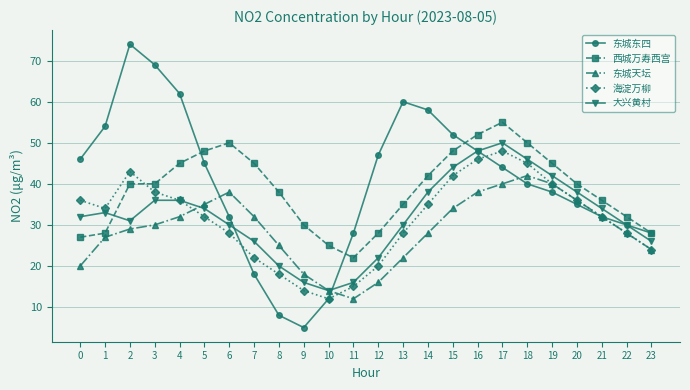

Does the chart have visible grid lines?

Yes